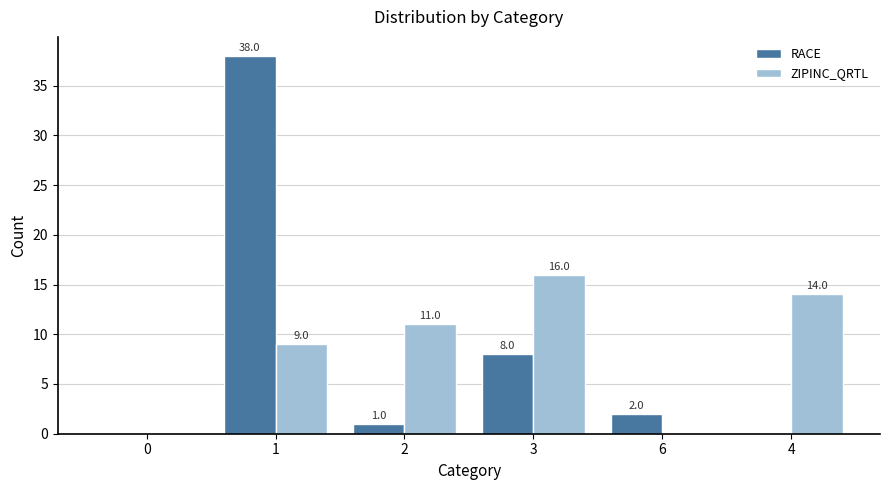

Which series has the largest total across all categories?

ZIPINC_QRTL